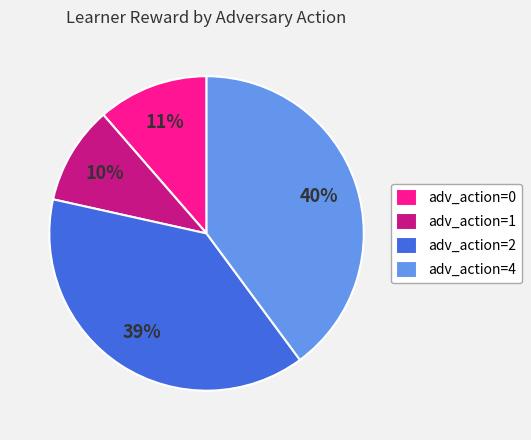

How many slices are in this pie chart?

4